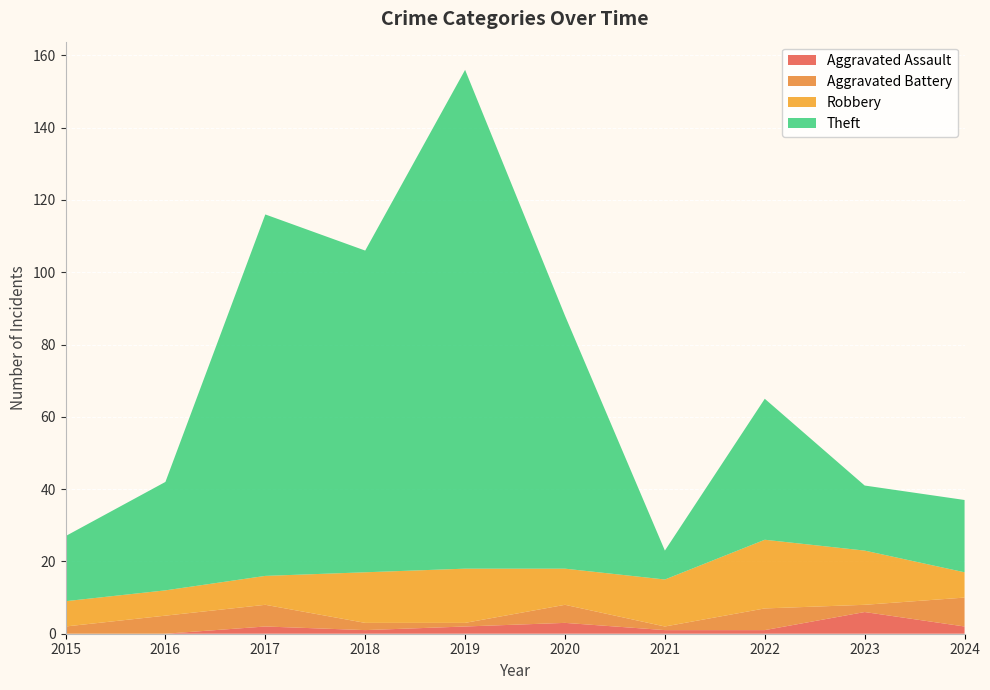

Reading right to left, transcribe all the data shown in this chart.

Aggravated Assault: 2024=2	2023=6	2022=1	2021=1	2020=3	2019=2	2018=1	2017=2	2016=0	2015=0
Aggravated Battery: 2024=8	2023=2	2022=6	2021=1	2020=5	2019=1	2018=2	2017=6	2016=5	2015=2
Robbery: 2024=7	2023=15	2022=19	2021=13	2020=10	2019=15	2018=14	2017=8	2016=7	2015=7
Theft: 2024=20	2023=18	2022=39	2021=8	2020=70	2019=138	2018=89	2017=100	2016=30	2015=18